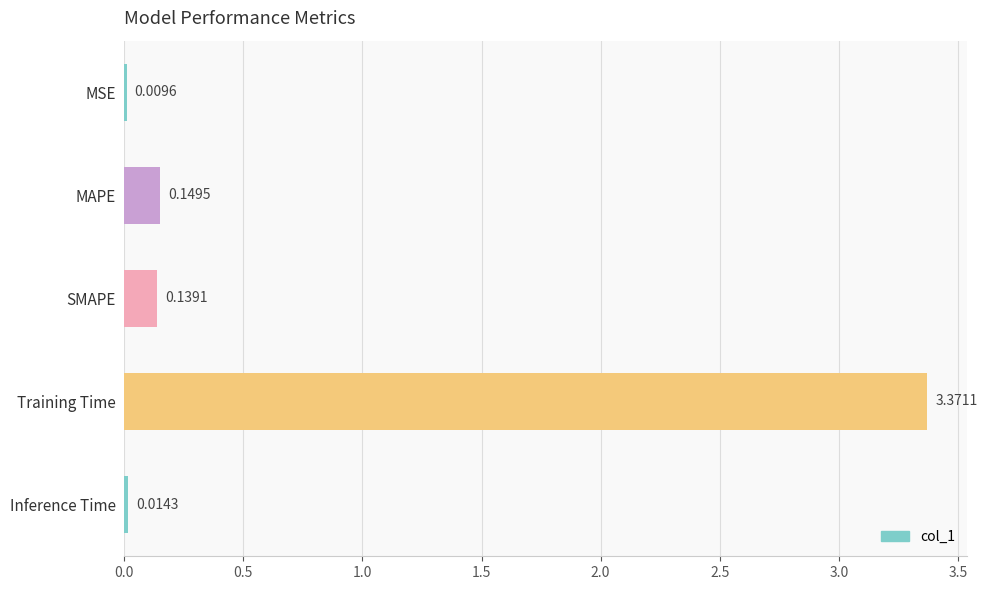

What is the sum of all values?

3.7